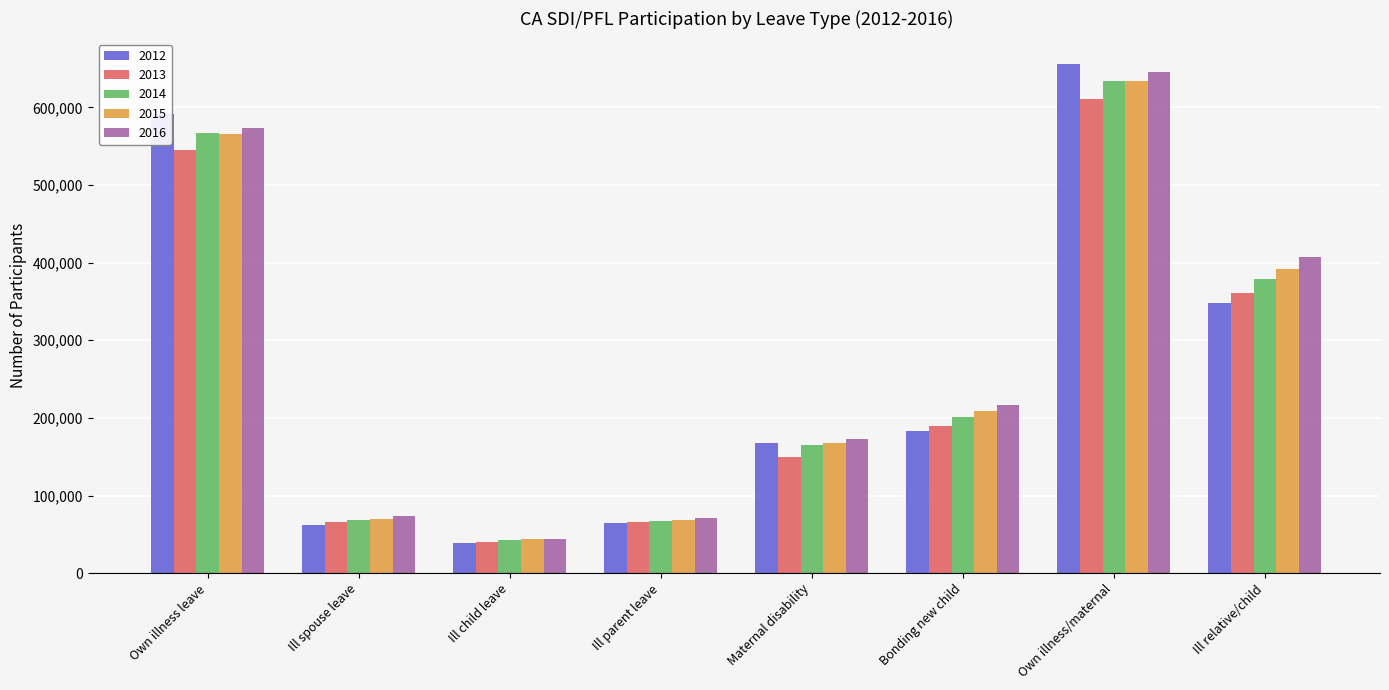

What is the minimum value for 2012?

38518.4